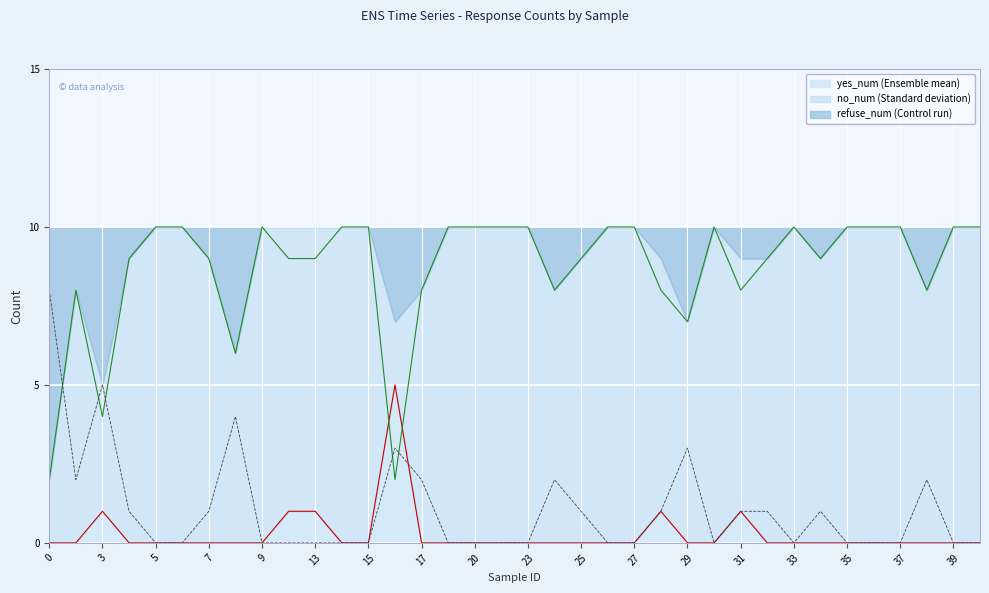

What are all the series names shown in the legend?

yes_num, no_num, refuse_num